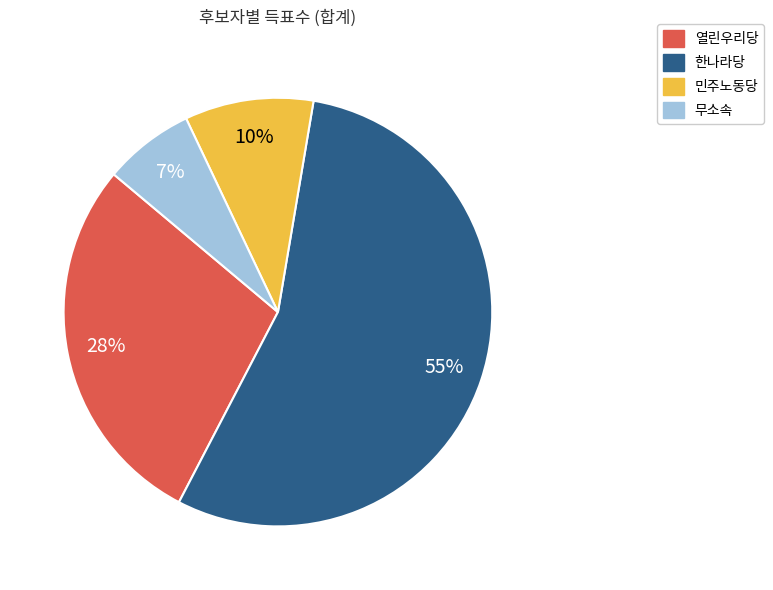

Is it true that 무소속 is 1% of the pie?

False